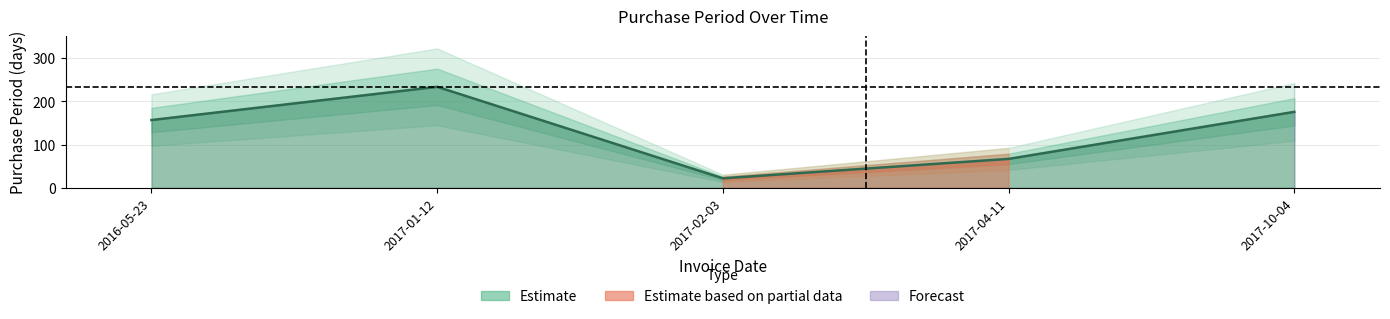

How many data points does each series have?

5